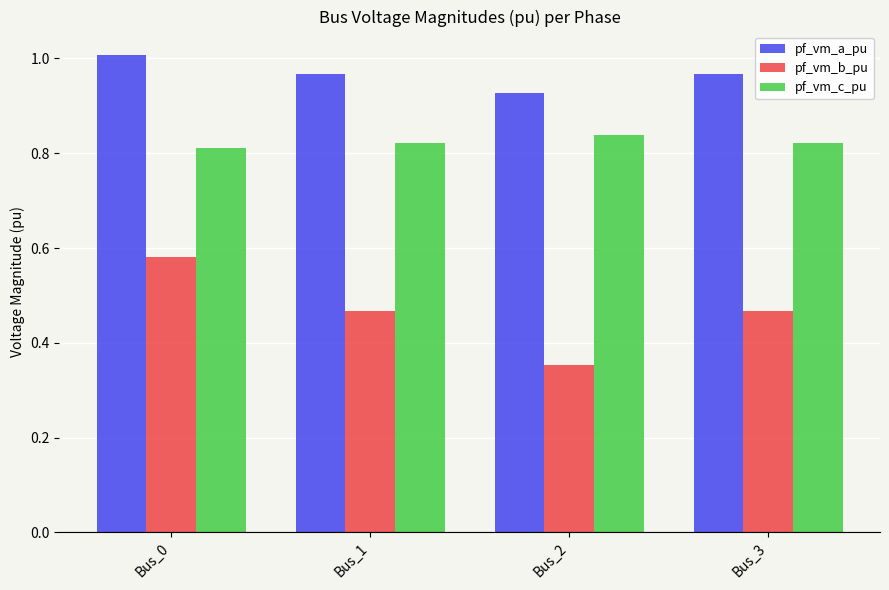

Which label corresponds to the smallest value in the chart?

Bus_2